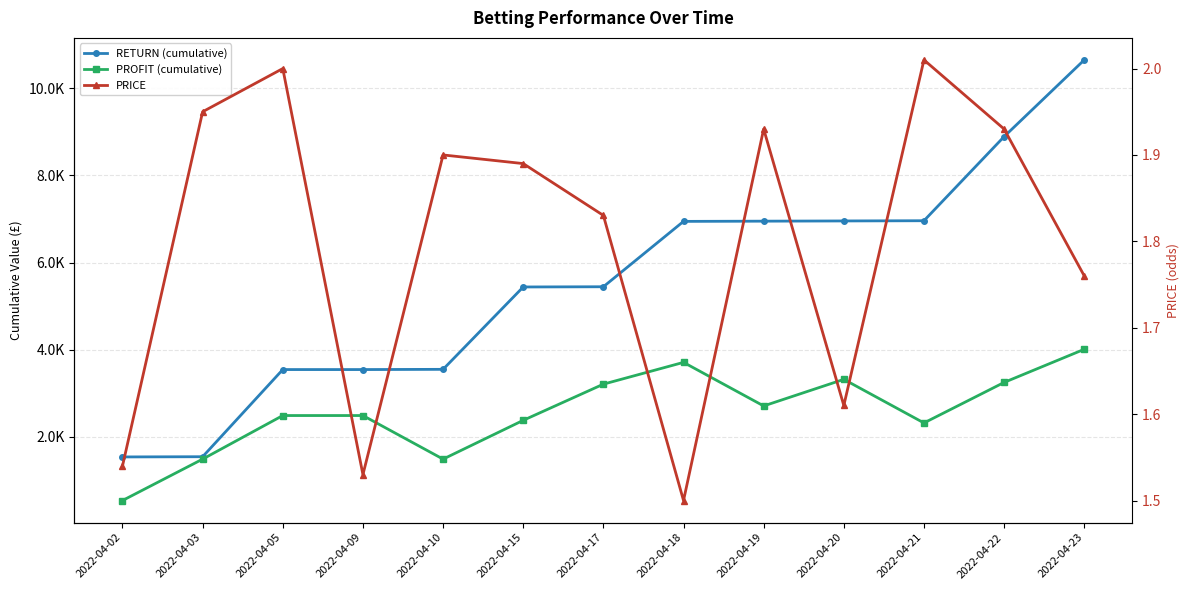

Rank the series at 2022-04-22 from highest to lowest value.

RETURN (cumulative), PROFIT (cumulative), PRICE